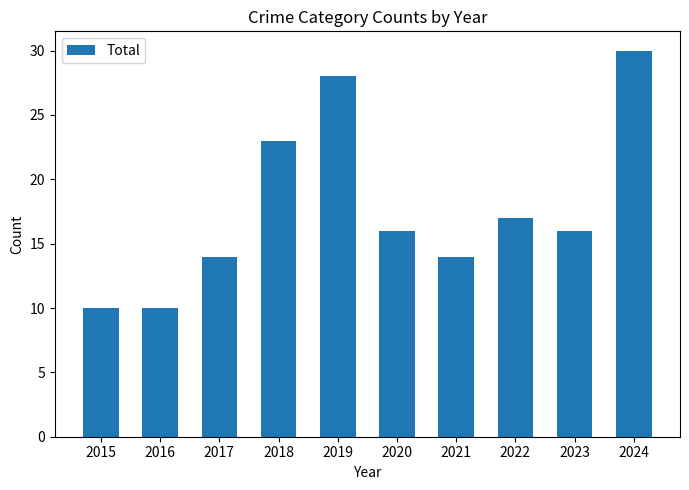

The value at 2022 is 3. True or false?

False